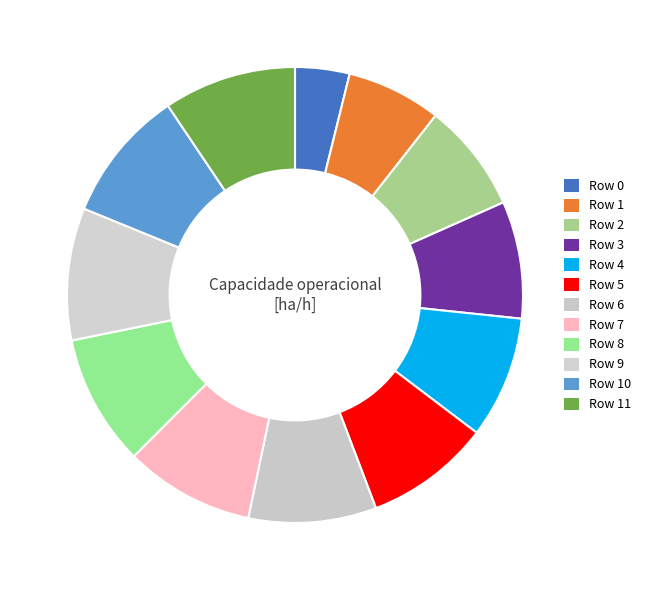

Is it true that Row 1 is 1% of the pie?

False